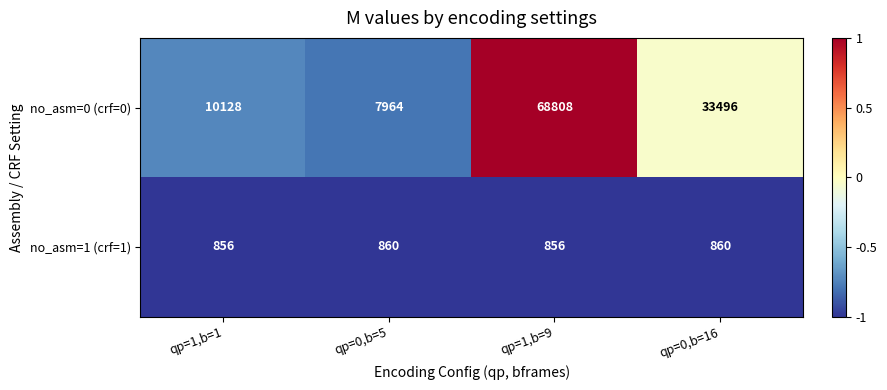

What is the maximum value for no_asm=1 (crf=1)?

860